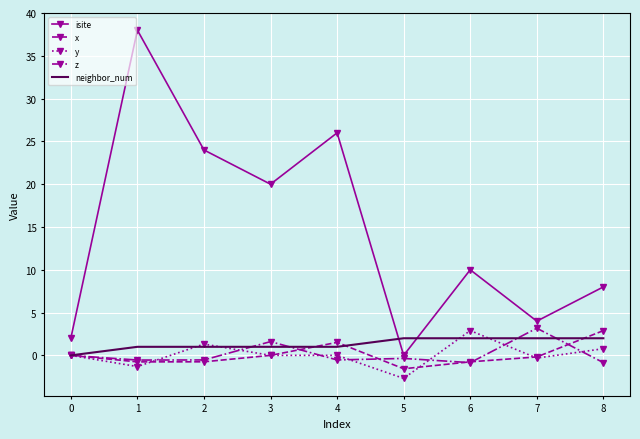

True or false: x and isite intersect in this chart.

False